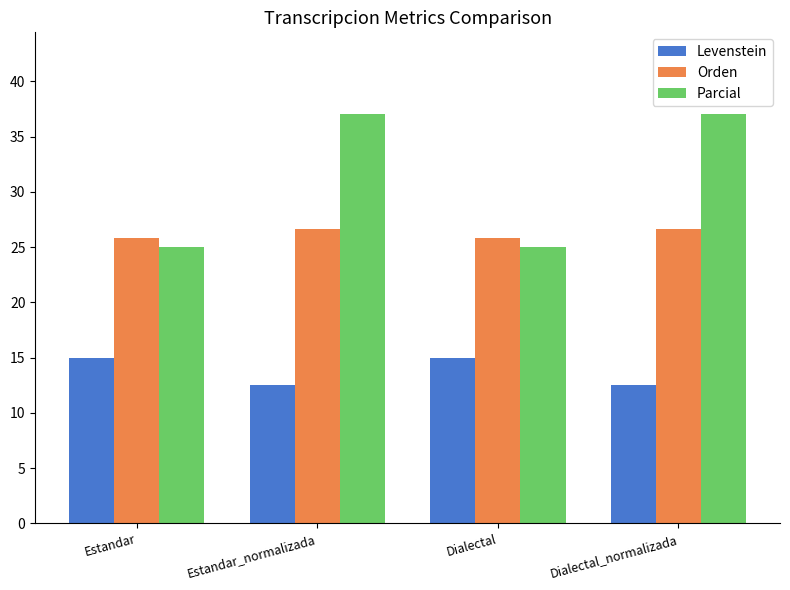

What is the approximate value of Parcial at Estandar_normalizada?

37.0